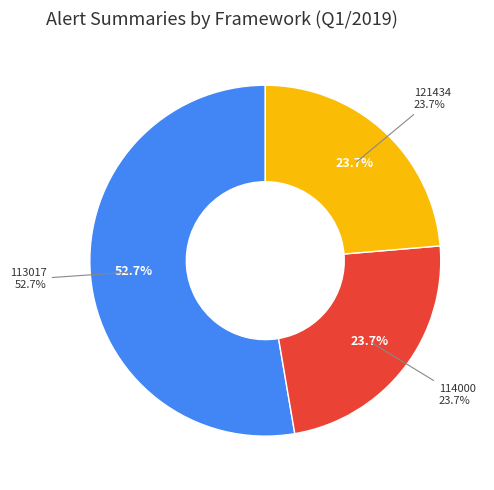

To the nearest percent, what percentage of the pie is 114000?

24%